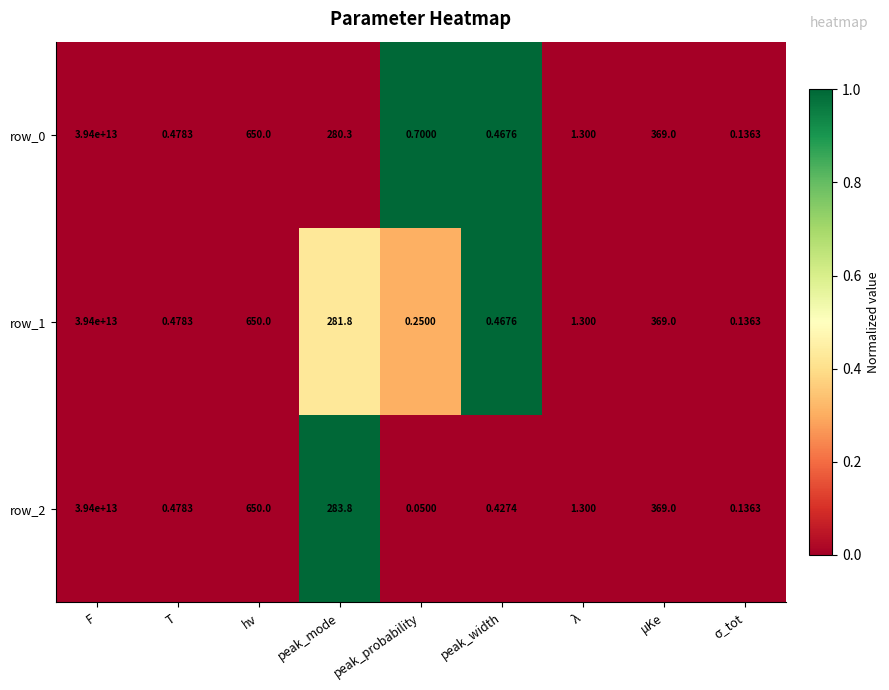

At which category is the sum across all series the highest?

F